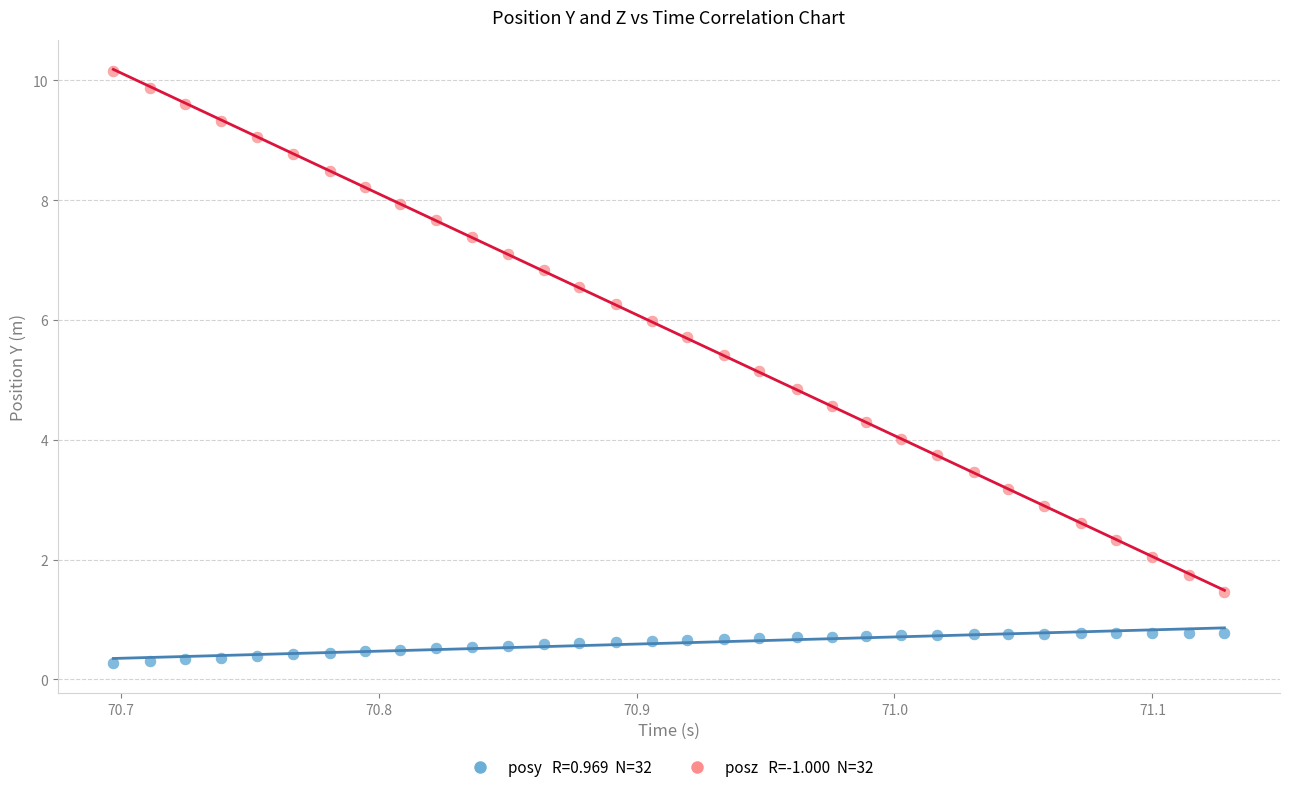

Across all data points, what is the range of Y values (max minus min)?

9.9